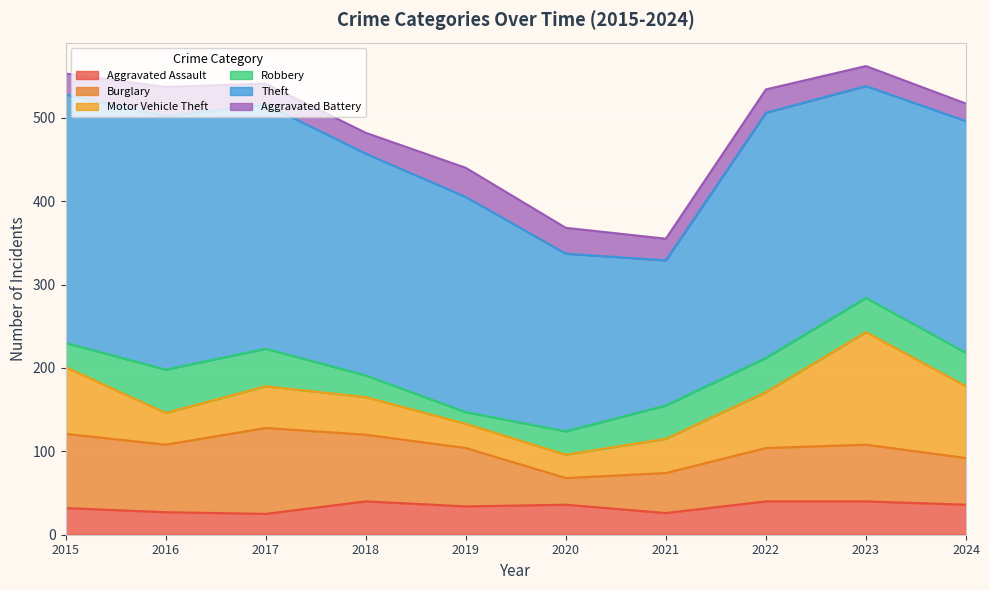

Where is the first local maximum for Aggravated Assault?

2018